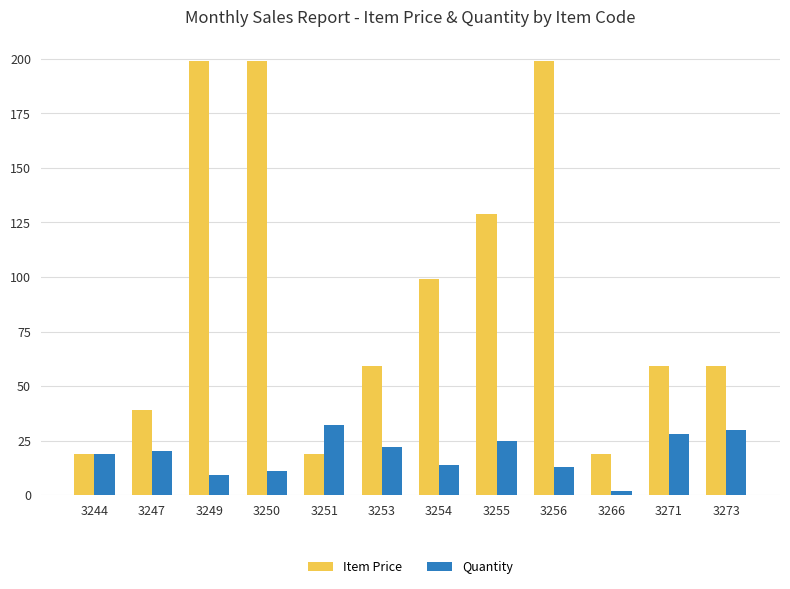

Which series has the largest range (max minus min)?

Item Price